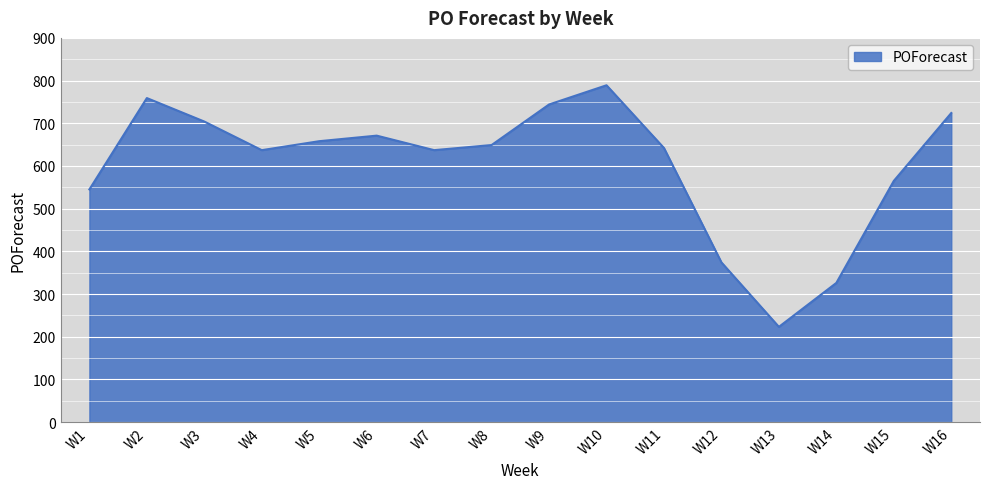

The chart shows a value of 500 at W10. True or false?

False